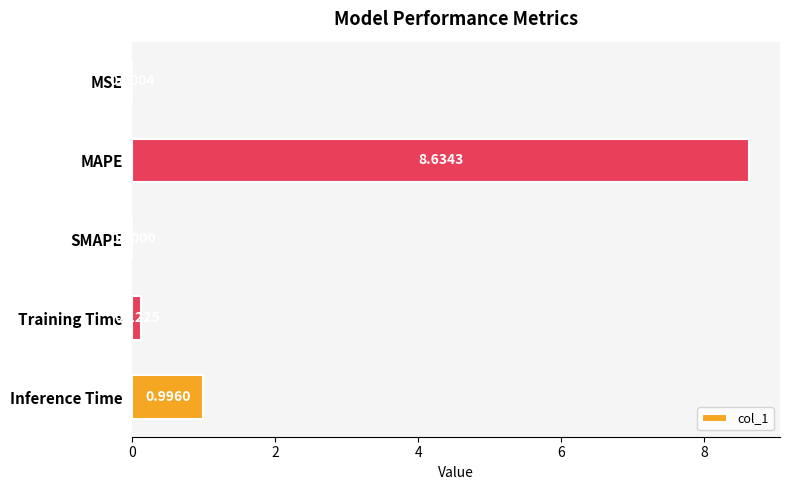

What is the sum of the values at MAPE and MSE?

8.6